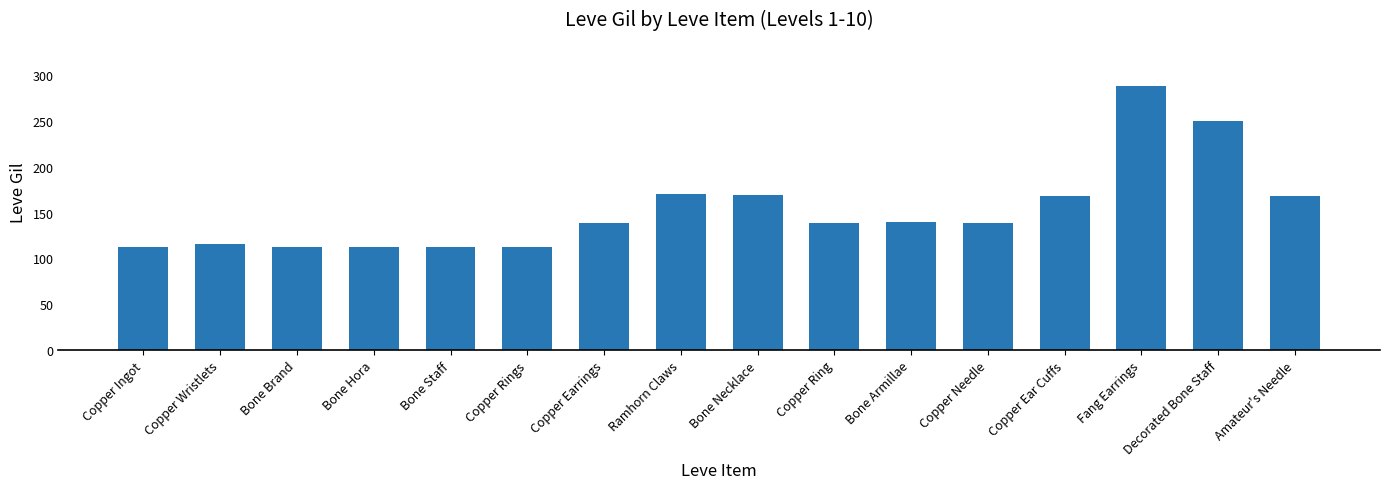

Is it true that the value at Copper Wristlets is 116?

True